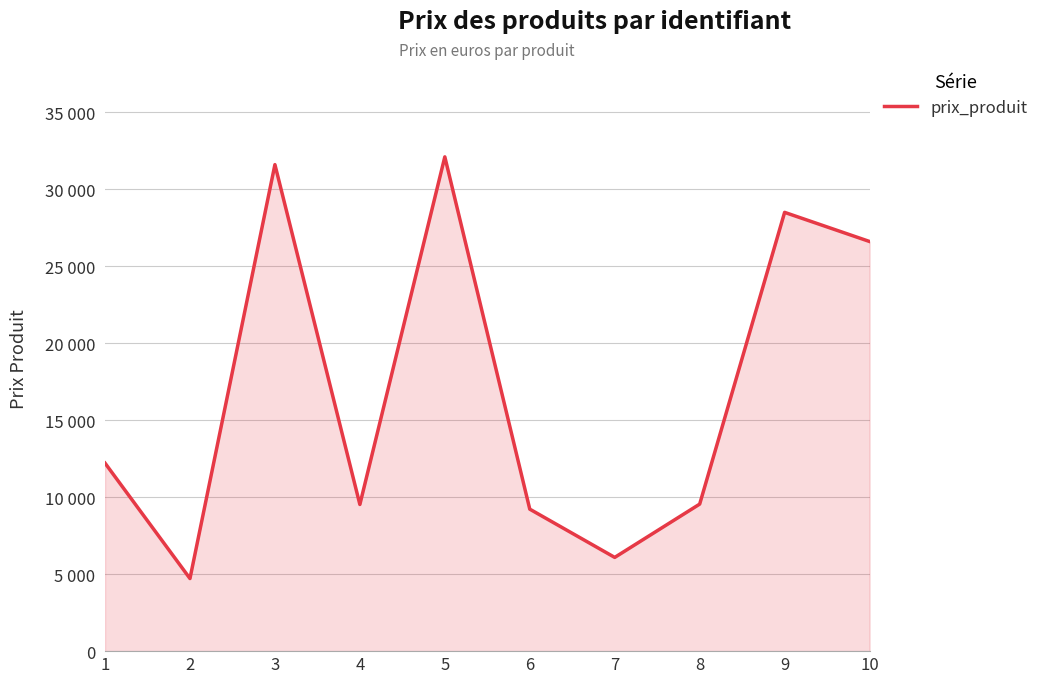

Which label corresponds to the smallest value in the chart?

2